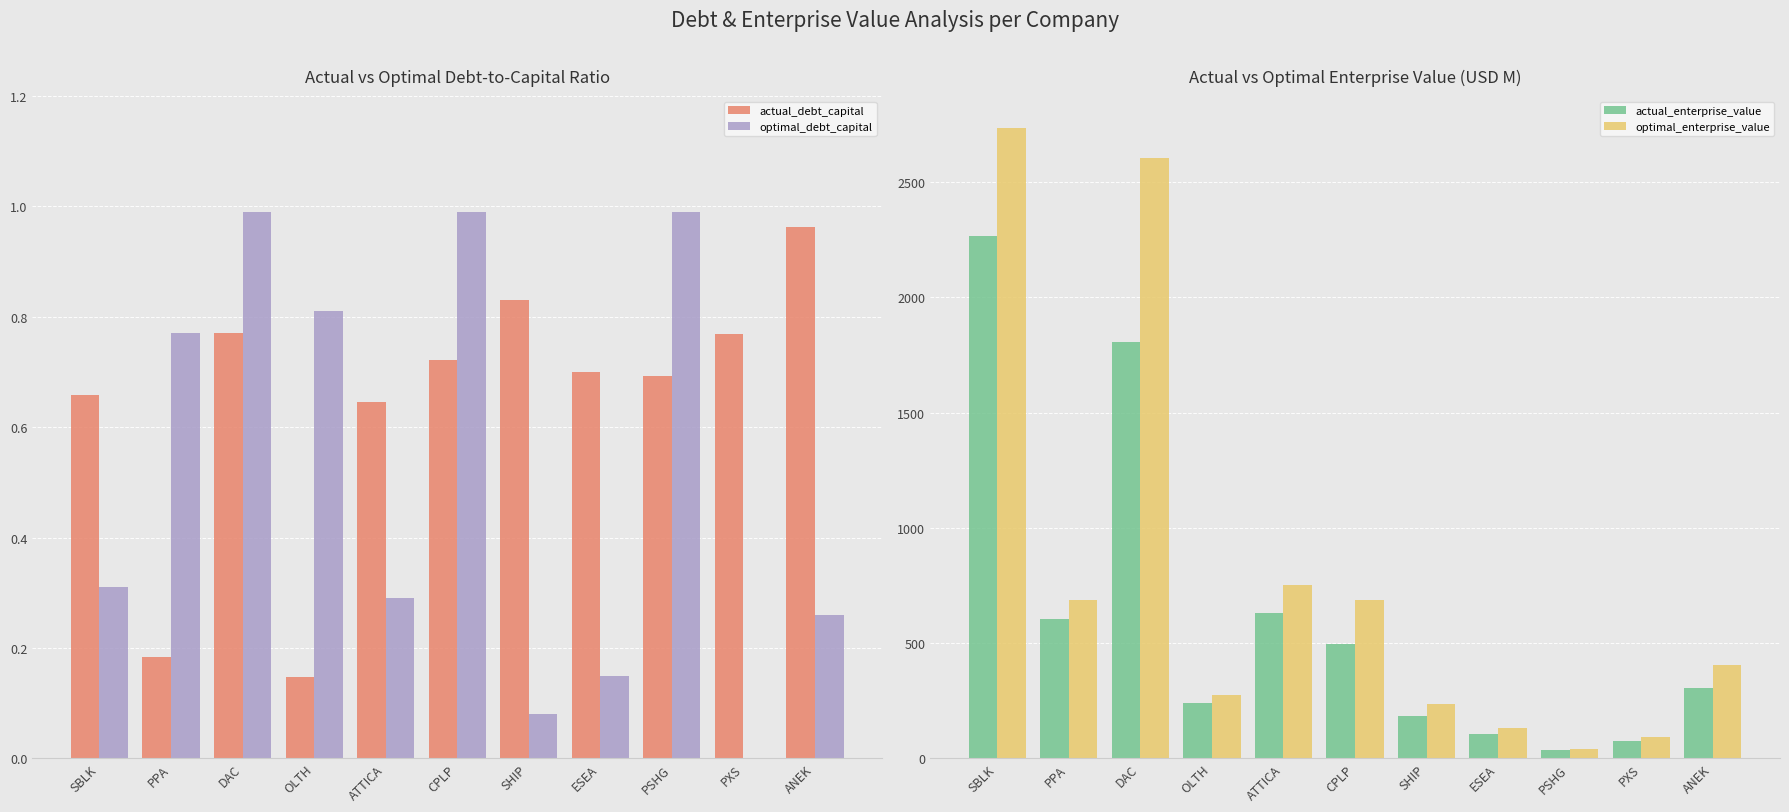

How many data points in optimal_debt_capital are above 0?

10